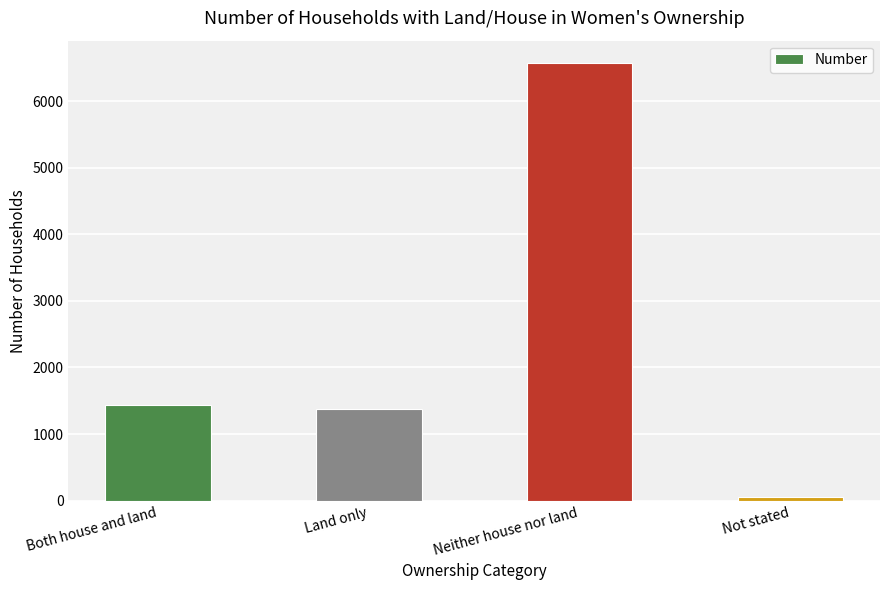

Reading left to right, list all the values displayed in this chart.

Both house and land=1444	Land only=1382	Neither house nor land=6581	Not stated=53